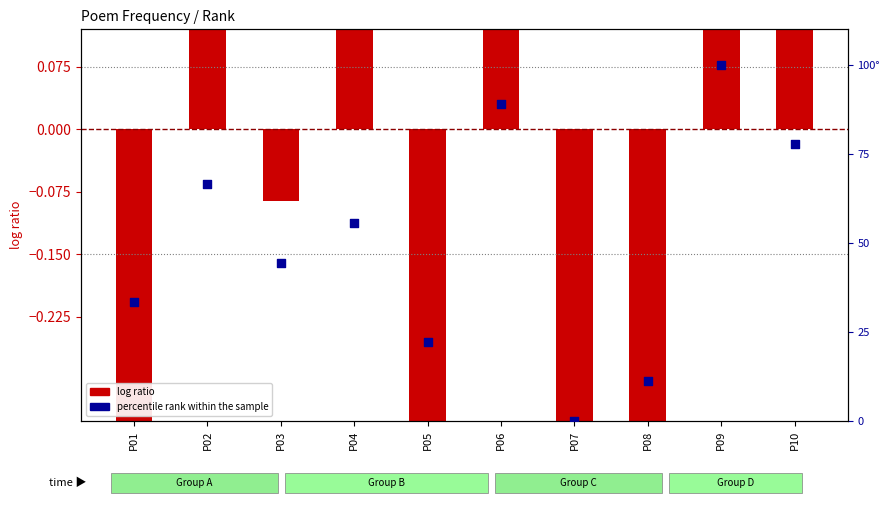

Which series has the largest total across all categories?

percentile rank within the sample